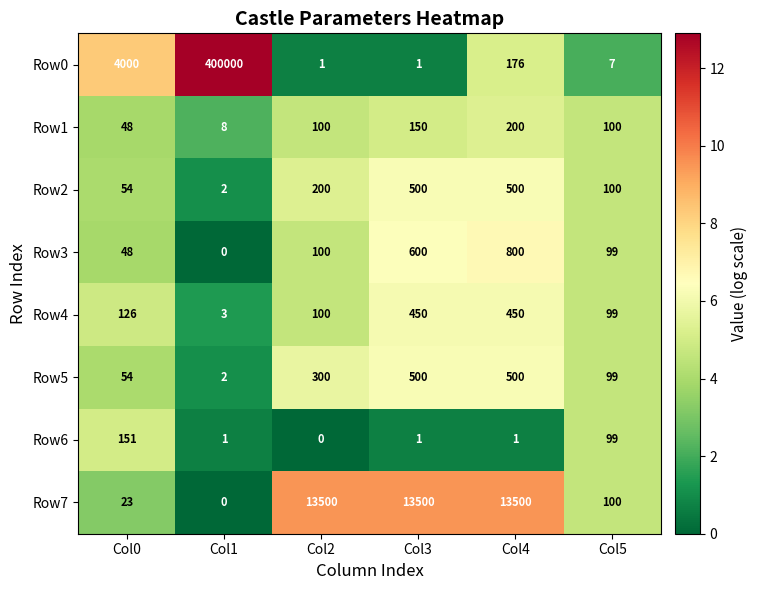

True or false: Row2 has a value of 2 at Col1.

True